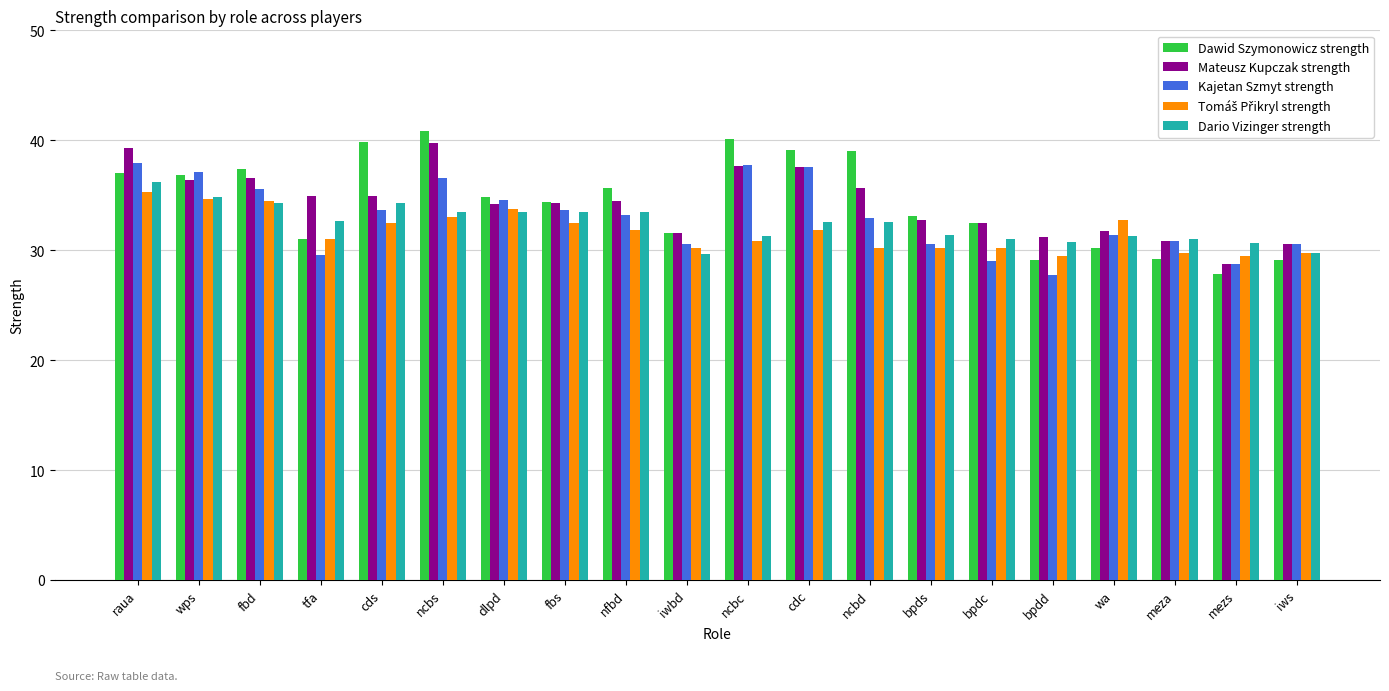

What is the spread (max minus min) of values at cds?

7.3